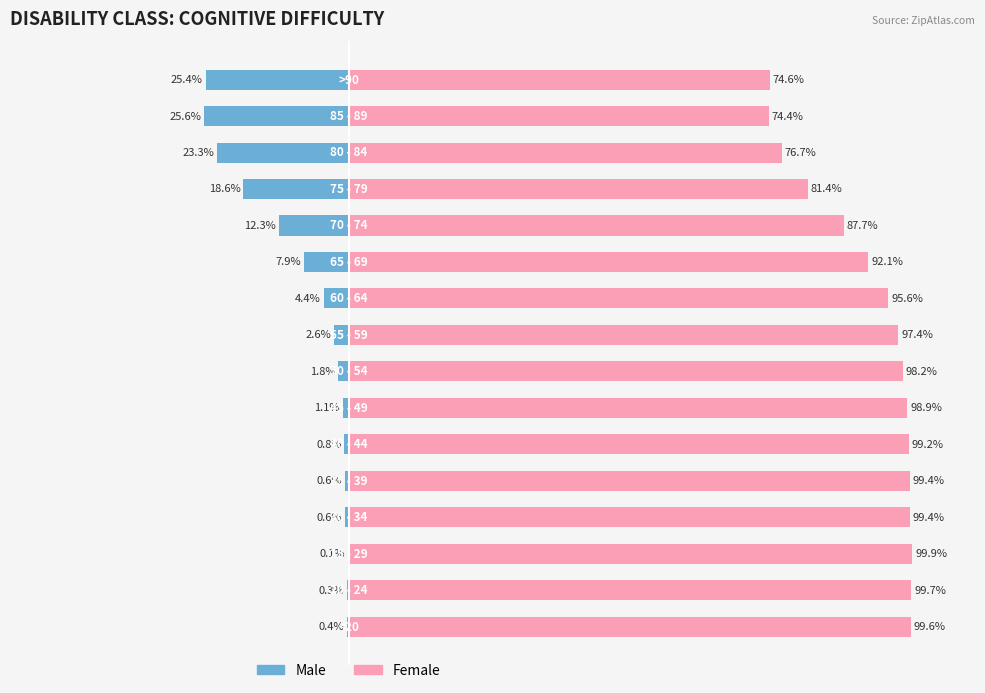

Between 7 and 13, which series saw the biggest shift?

Male